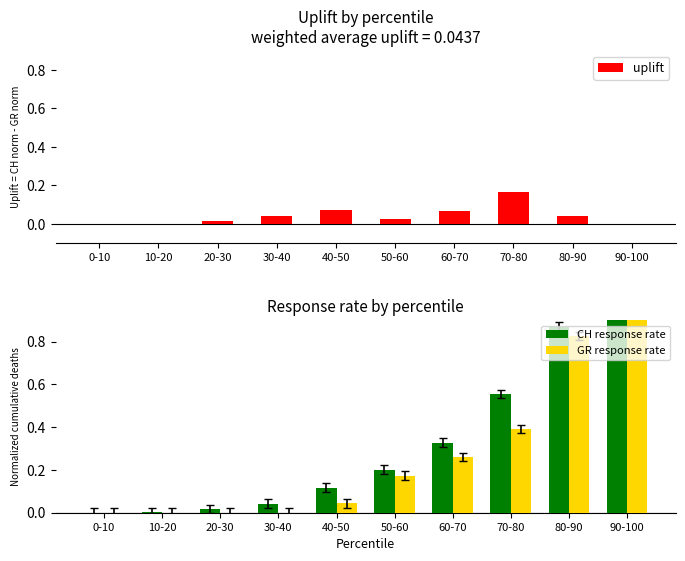

Rank the series at 60-70 from highest to lowest value.

CH response rate, GR response rate, uplift